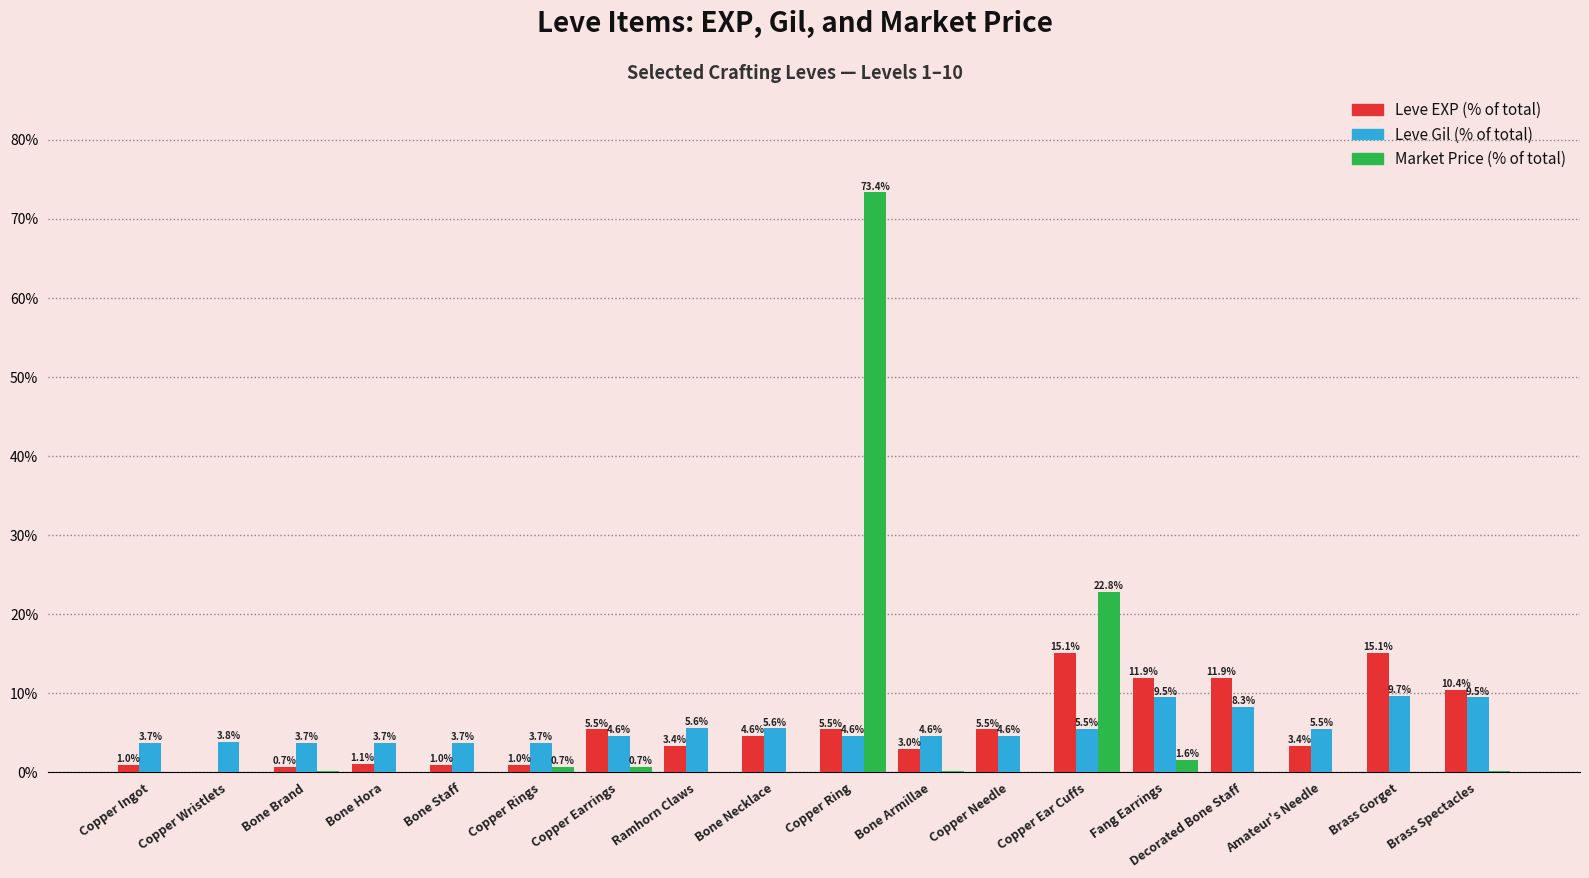

At which category is the sum across all series the highest?

Copper Ring